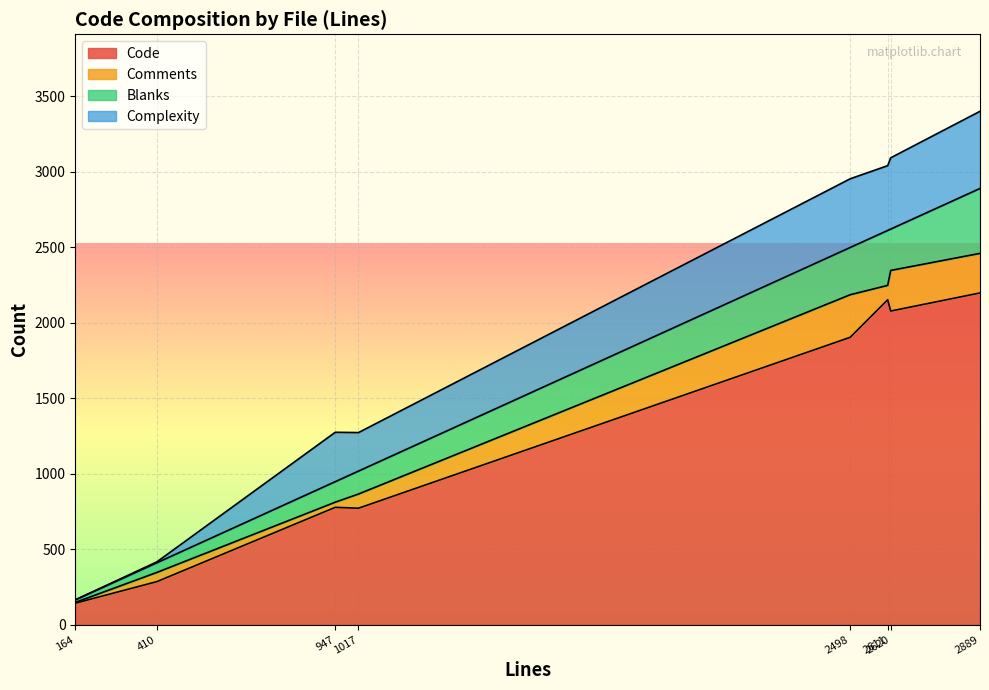

How many lines are shown in the chart?

4